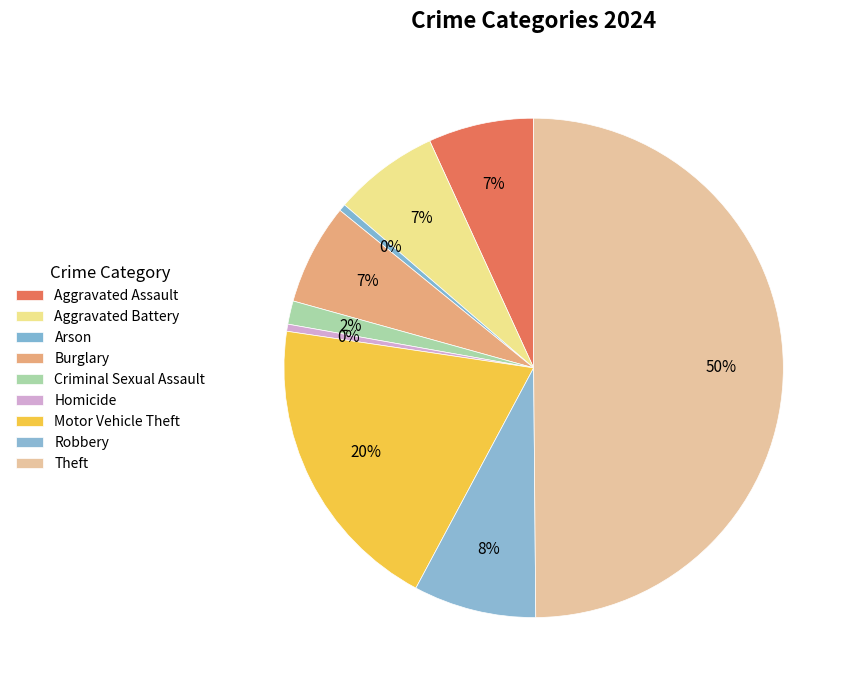

Which slice is the largest?

Theft